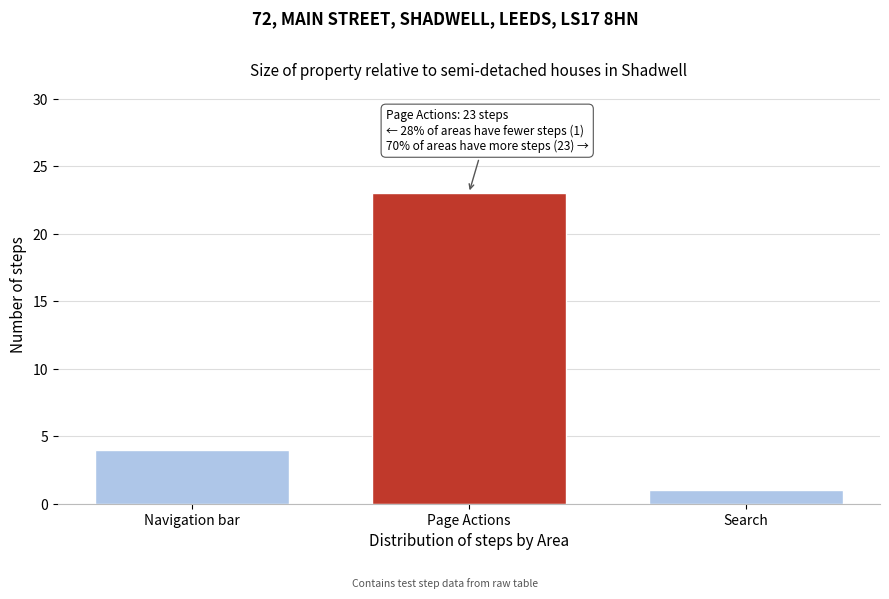

Reading left to right, list all the values displayed in this chart.

4	23	1